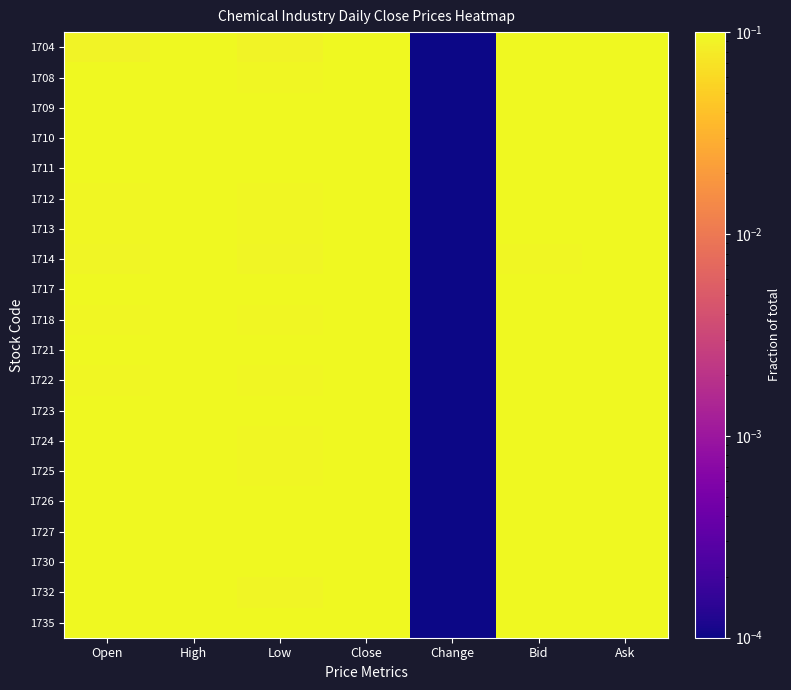

Which label corresponds to the largest value in the chart?

High